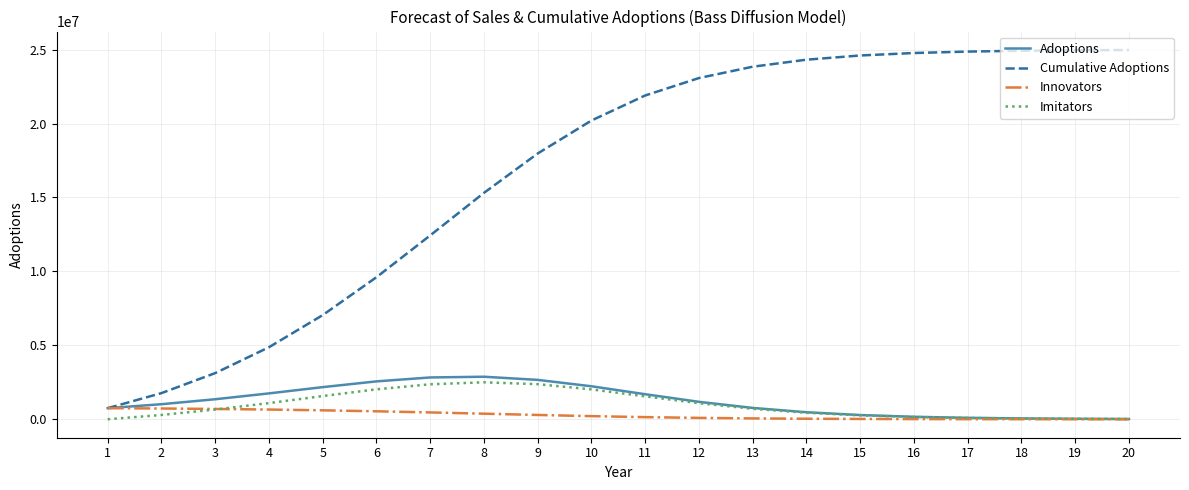

Which series changed the most between 5 and 12?

Cumulative Adoptions